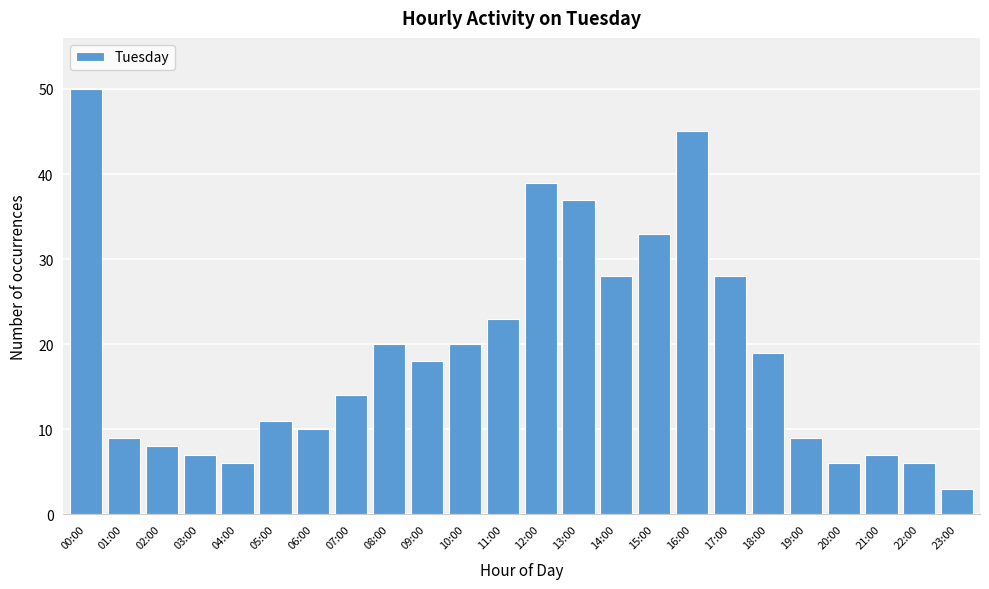

Reading left to right, transcribe all the data shown in this chart.

50	9	8	7	6	11	10	14	20	18	20	23	39	37	28	33	45	28	19	9	6	7	6	3